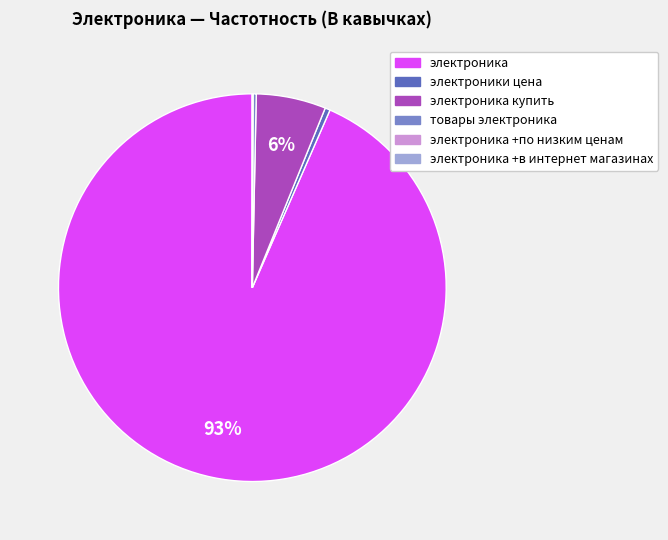

The электроники цена slice represents 0% of the pie. True or false?

True